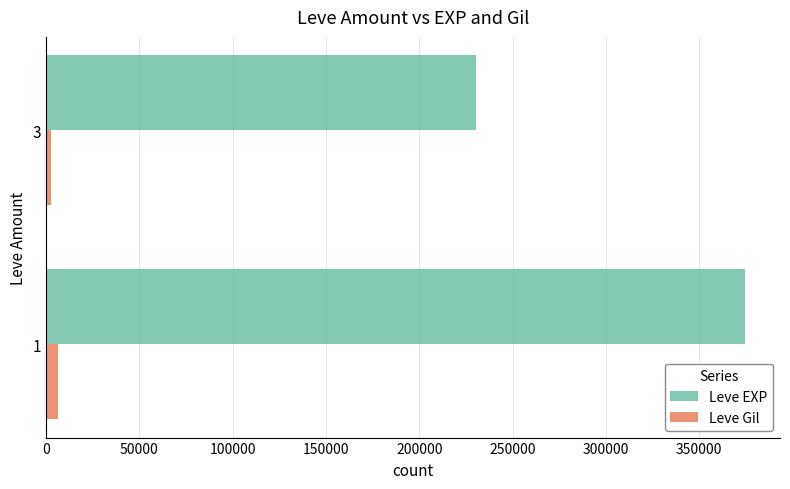

Which series changed the most between 1 and 3?

Leve EXP